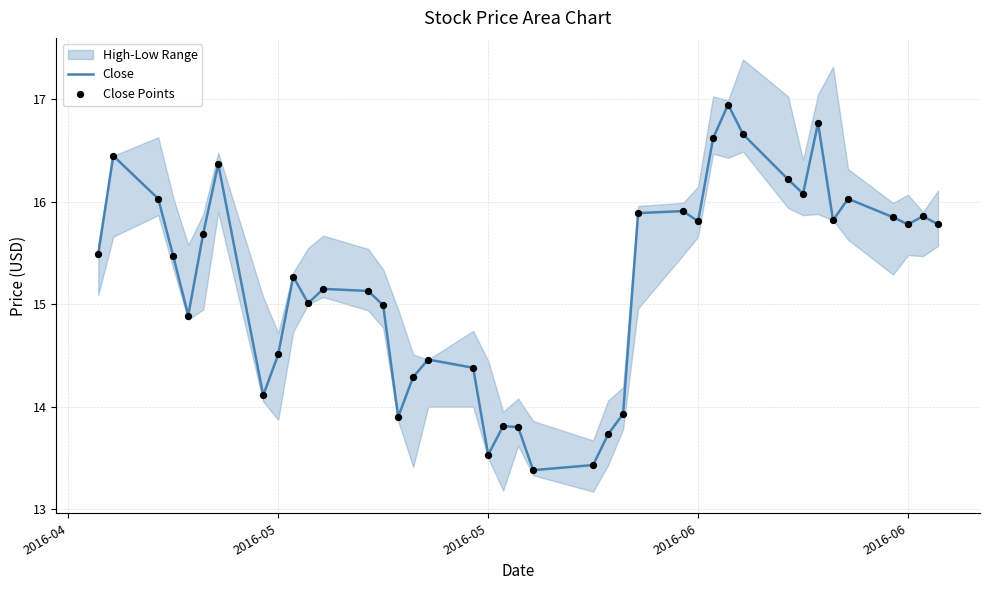

Which series reaches the minimum Y coordinate?

Close